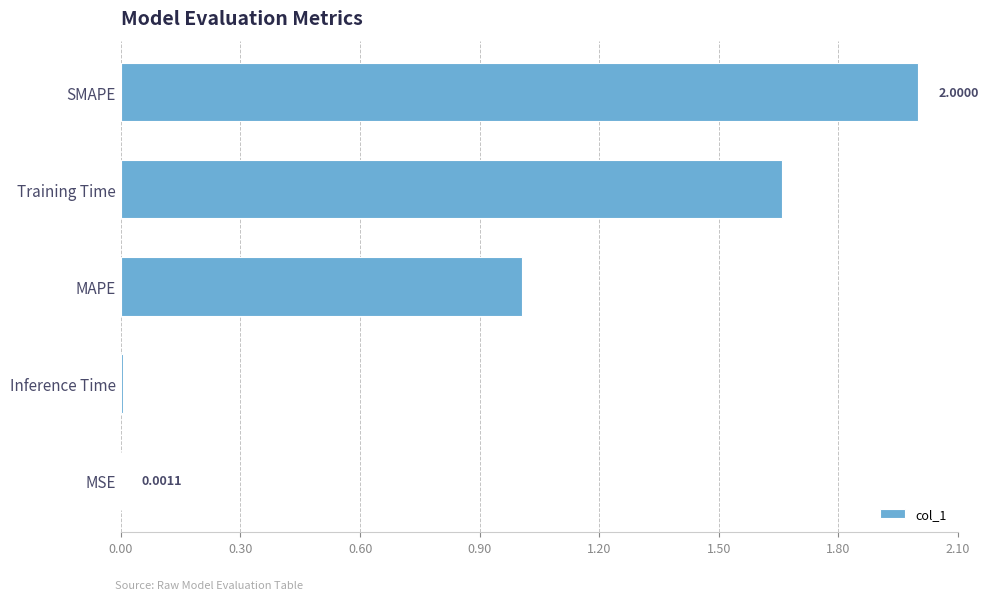

What is the ratio of the value at Training Time to the value at SMAPE?

0.8